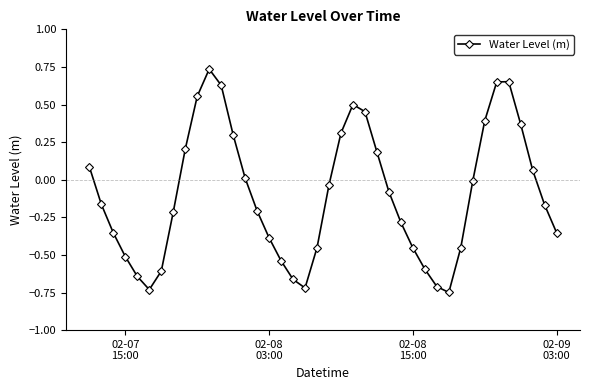

True or false: there are more than 2 points higher than both neighbors.

True